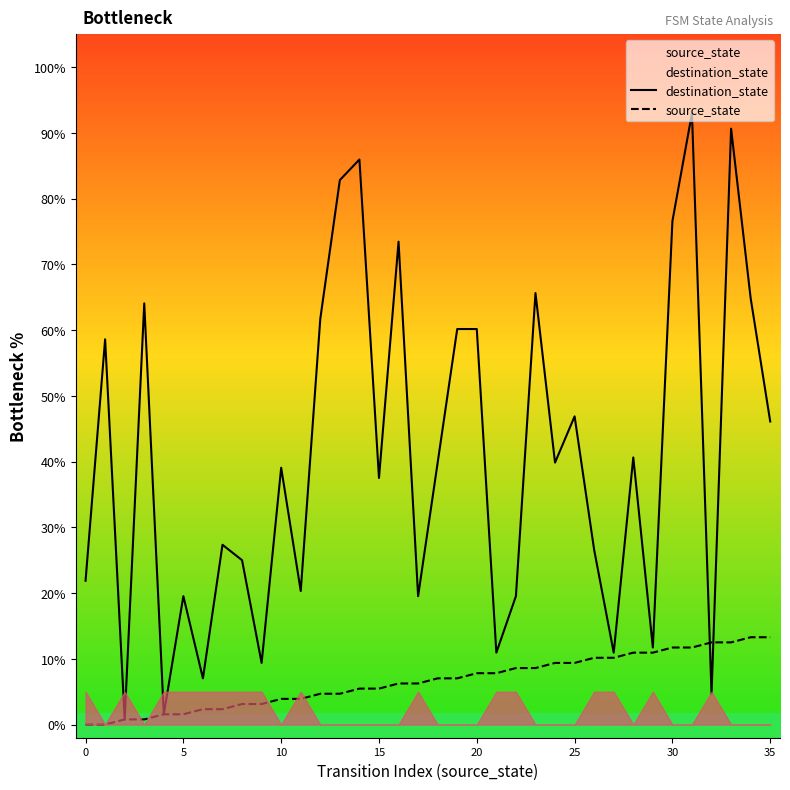

How many data points in destination_state are less than 39?

17